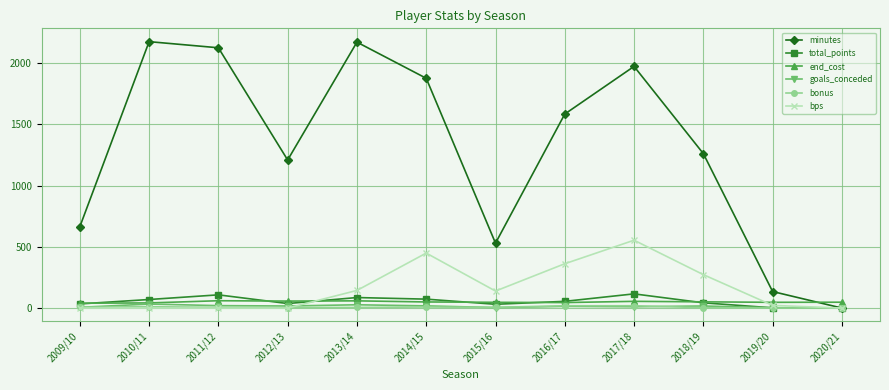

Is the value of minutes at 2014/15 greater than the value of goals_conceded at 2020/21?

Yes